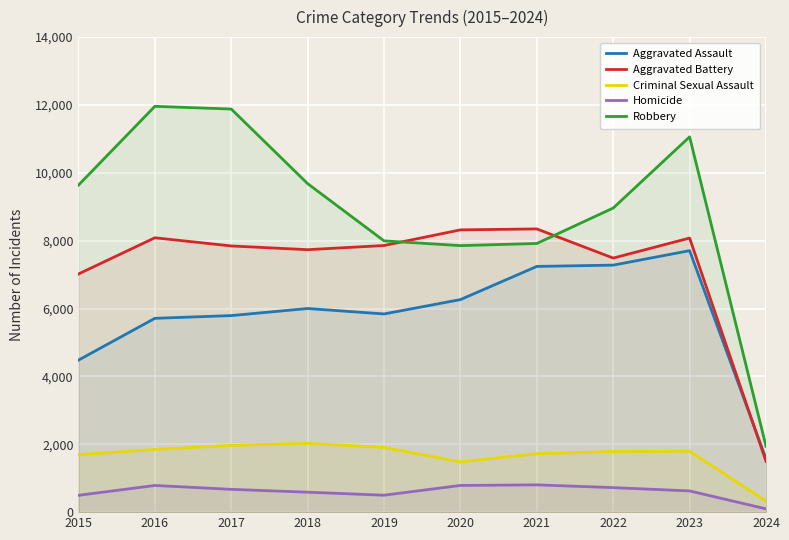

True or false: Criminal Sexual Assault and Aggravated Battery cross at least once.

False